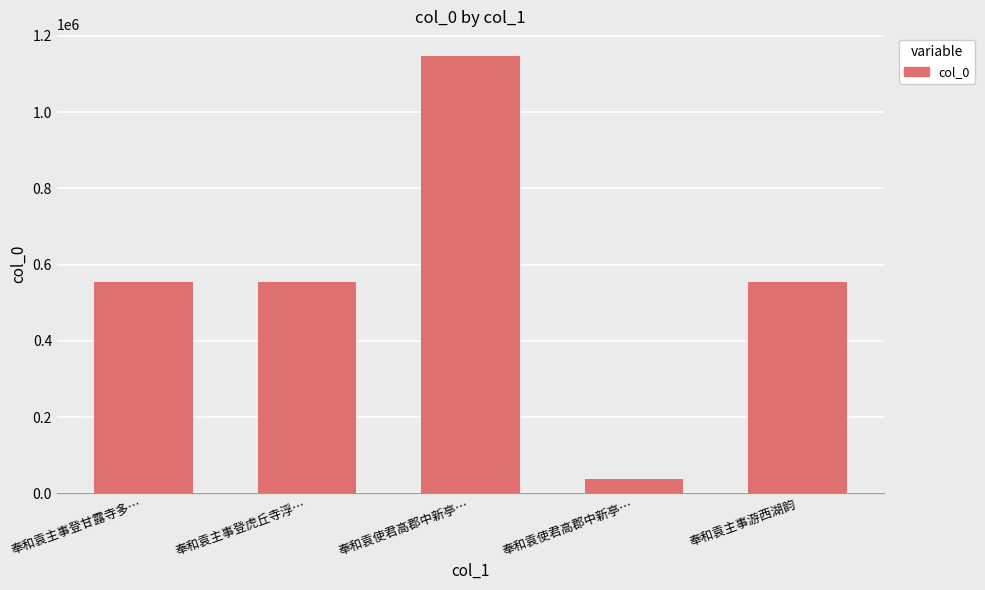

Are the bars horizontal?

No